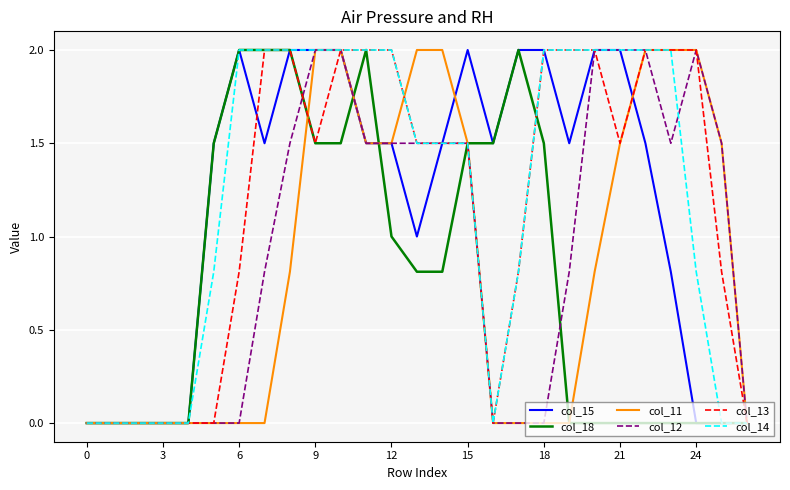

What is the average value of the col_12 series?

0.9